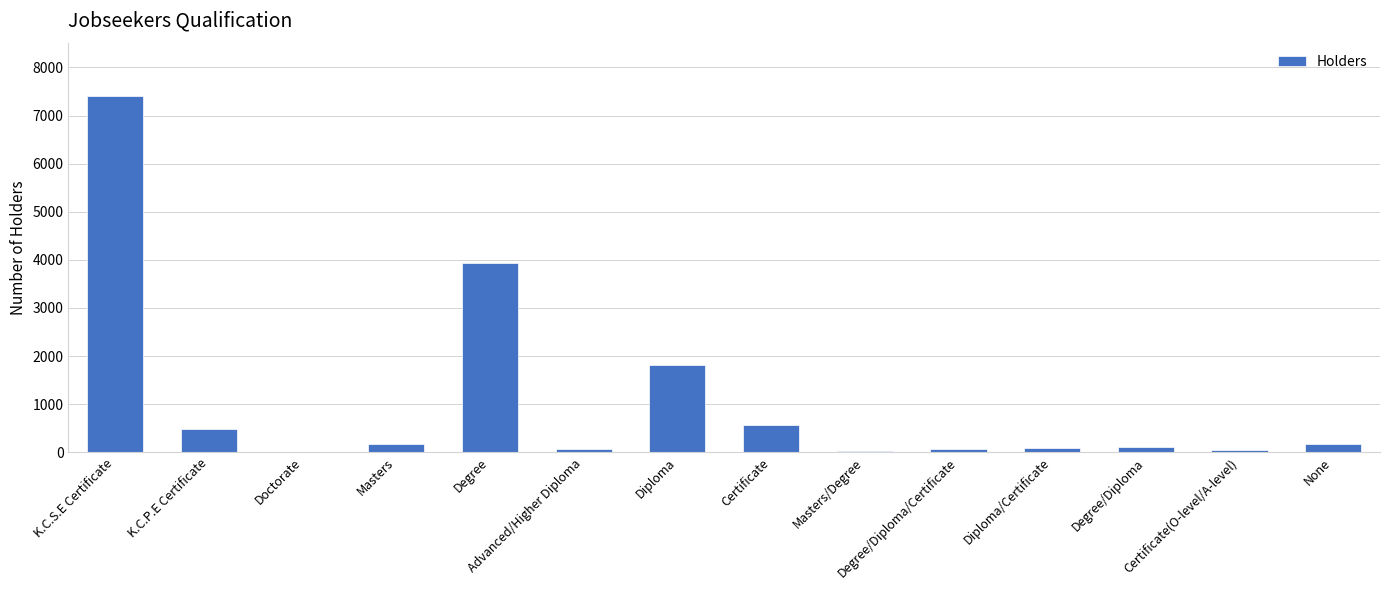

The chart shows a value of 1128 at Diploma. True or false?

False